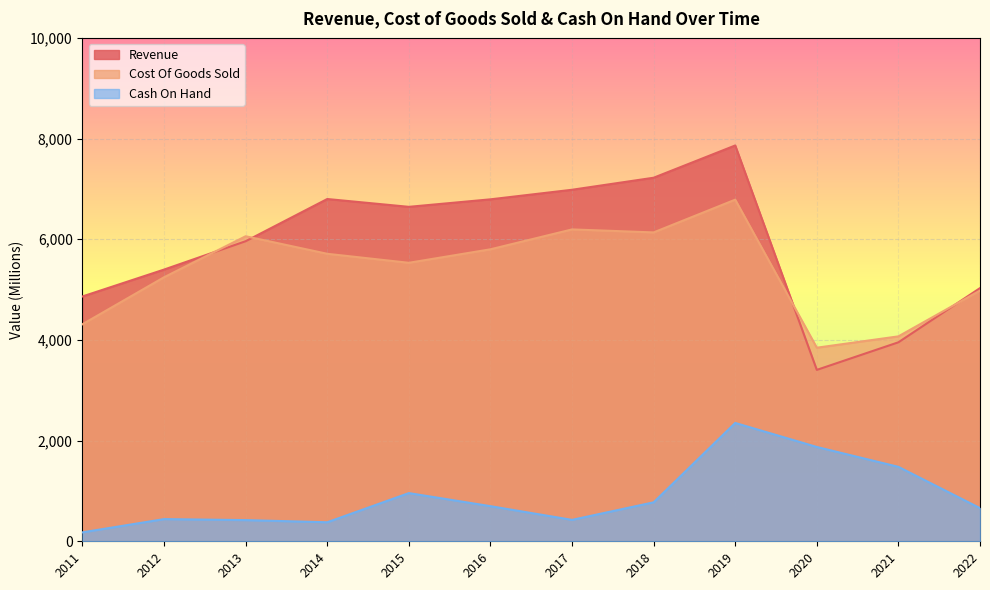

The Revenue series shows 7537.5 at 2012. True or false?

False